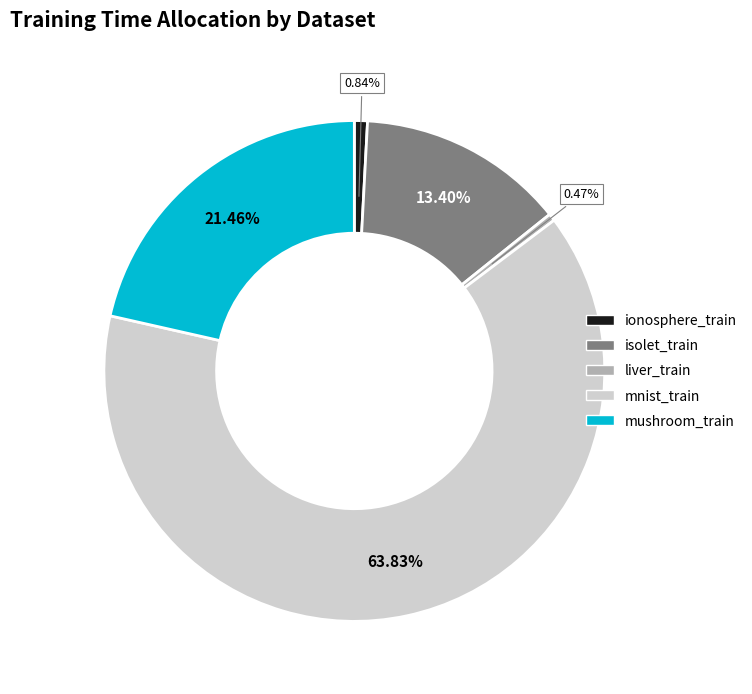

To the nearest percent, what is the average slice percentage?

20%